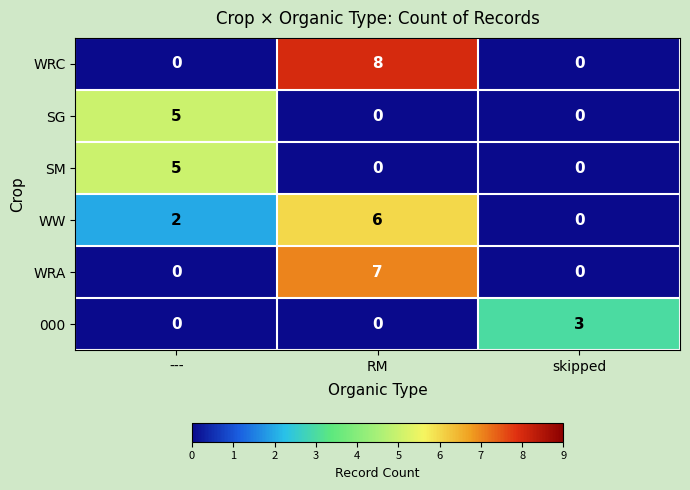

How many WRC values are between 0 and 8?

3